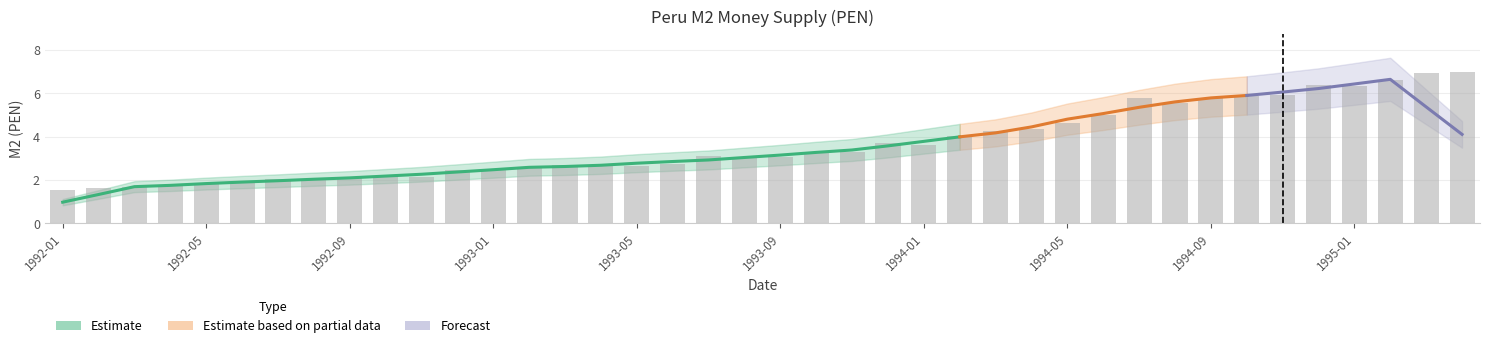

Where does the data first go above 3?

1993-07